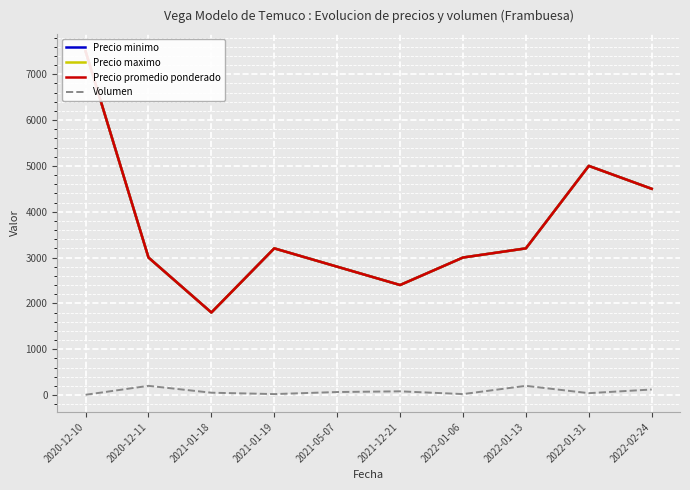

True or false: Precio maximo has a value of 1355 at 2021-12-21.

False